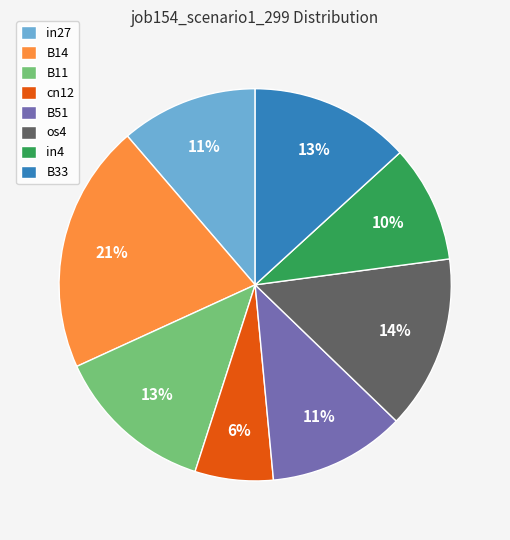

To the nearest percent, what is the difference between the in27 and B11 slice percentages?

2%